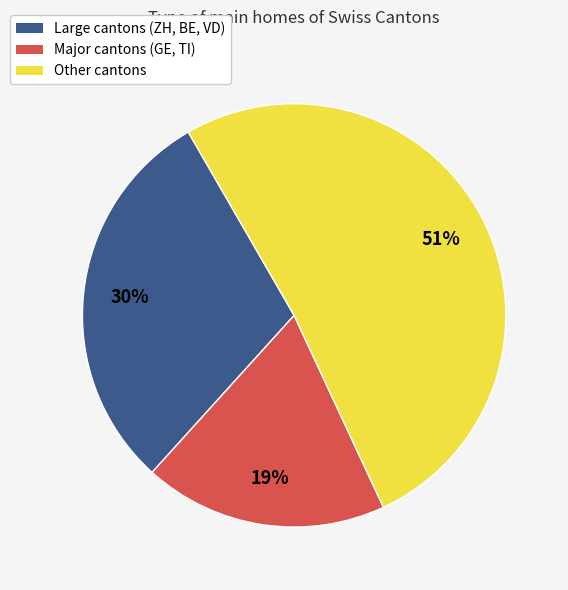

What percentage is the Other cantons slice, to the nearest percent?

51%